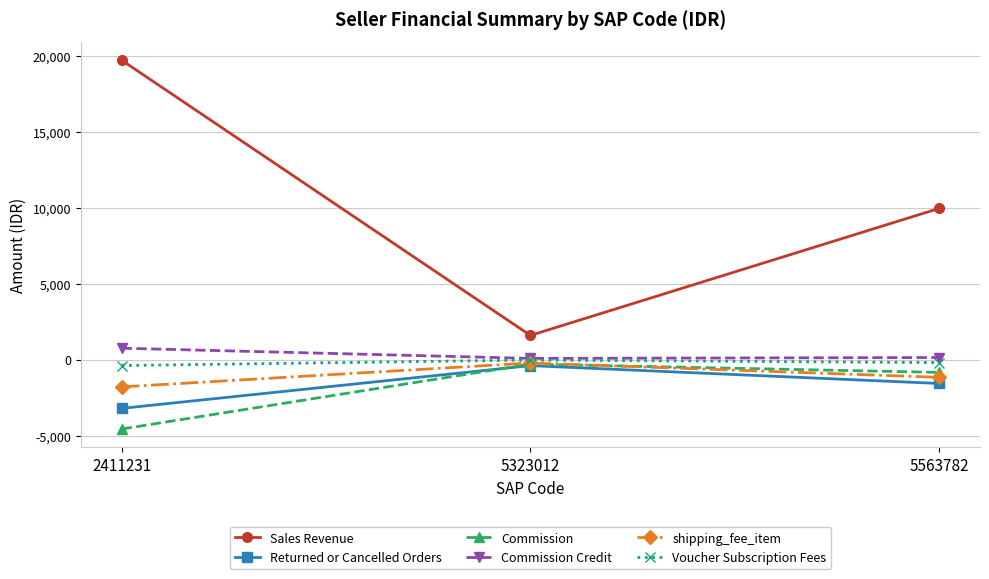

What is the maximum value for Returned or Cancelled Orders?

-400.0